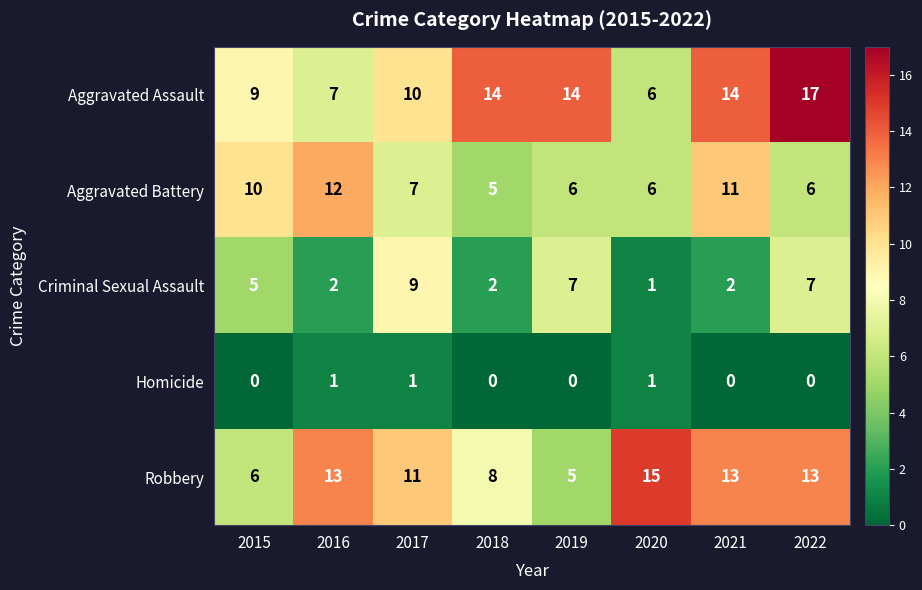

What is the total value across all series at 2021?

40